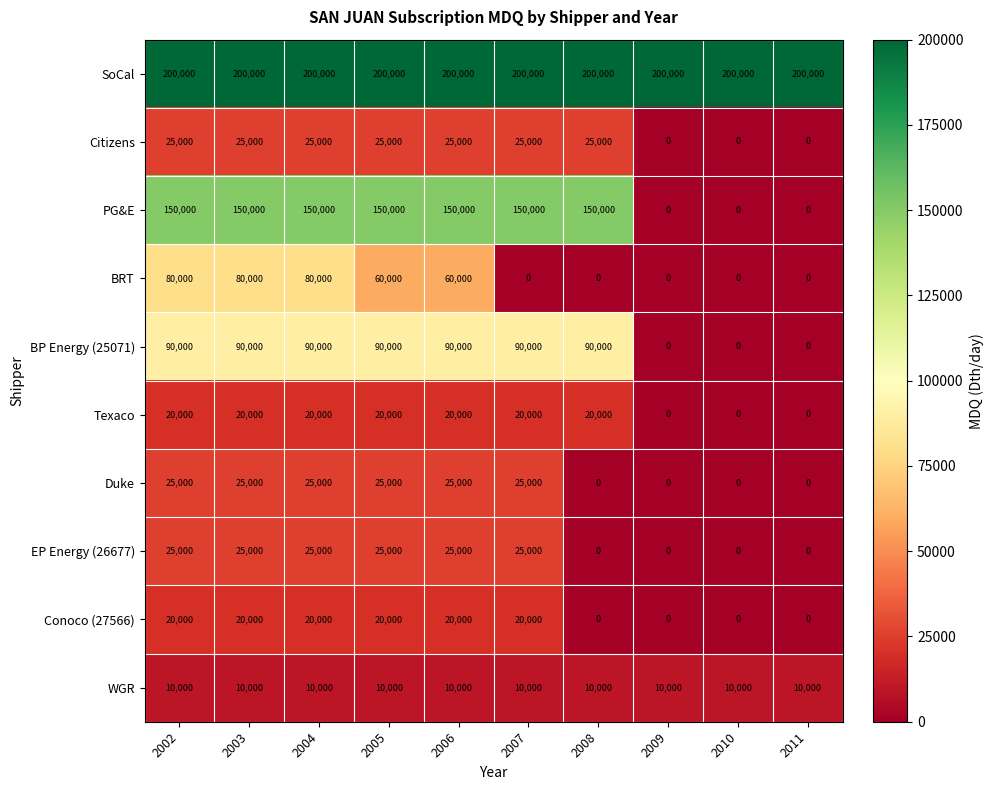

What is the approximate value of Duke at 2007, to the nearest 10?

25000